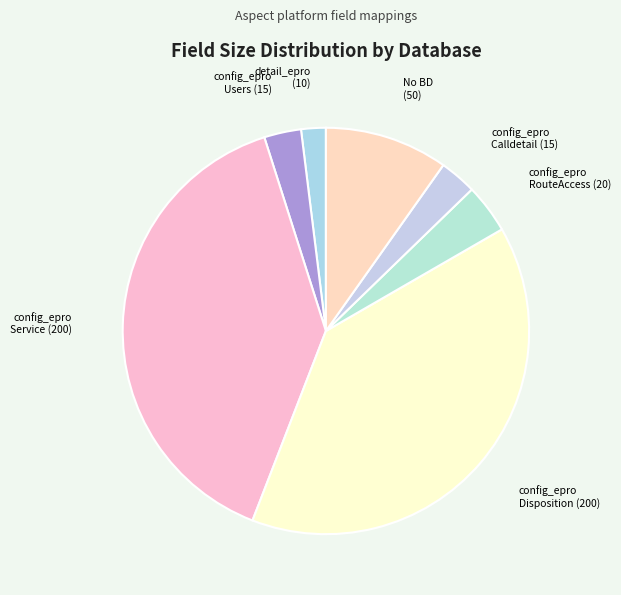

Which category has the smallest portion of the pie?

detail_epro